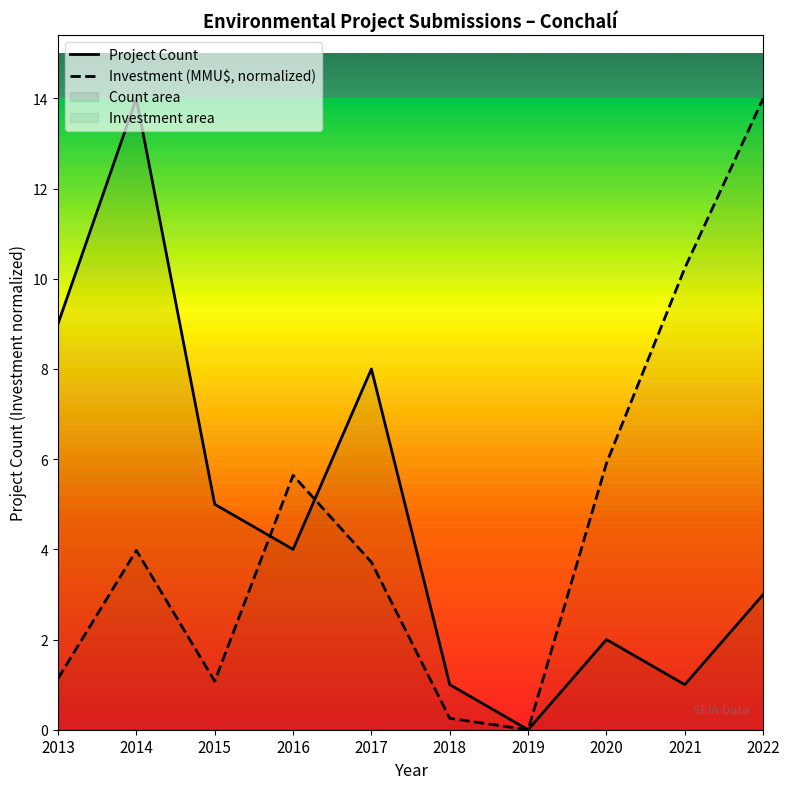

Rank the series at 2022 from lowest to highest value.

Project Count, Investment (MMU$, normalized)